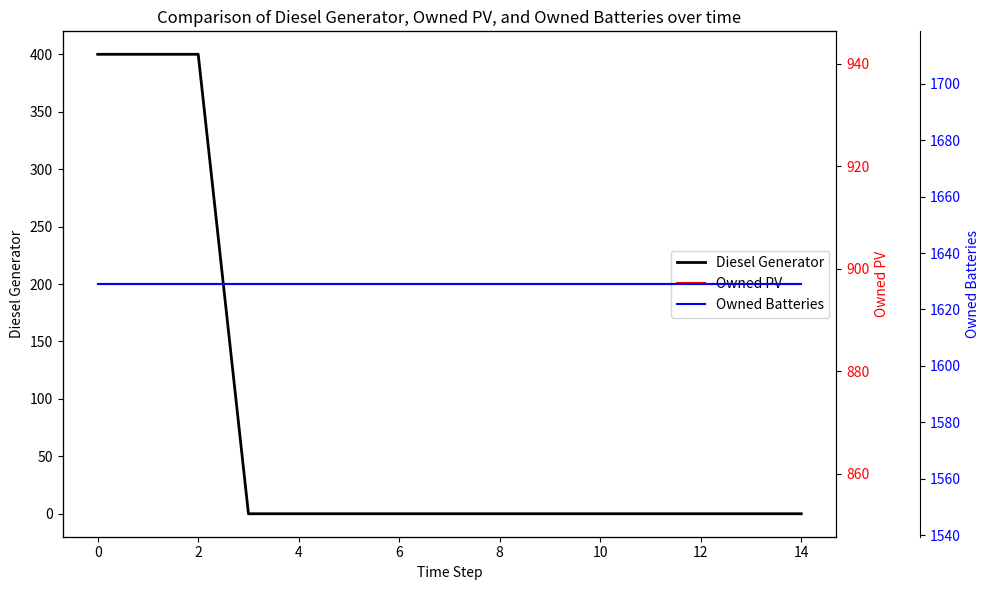

The Diesel Generator series shows 400 at 0. True or false?

True